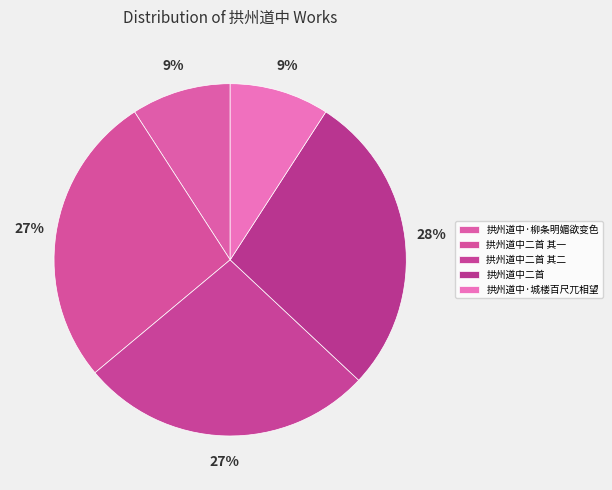

How many slices are in this pie chart?

5